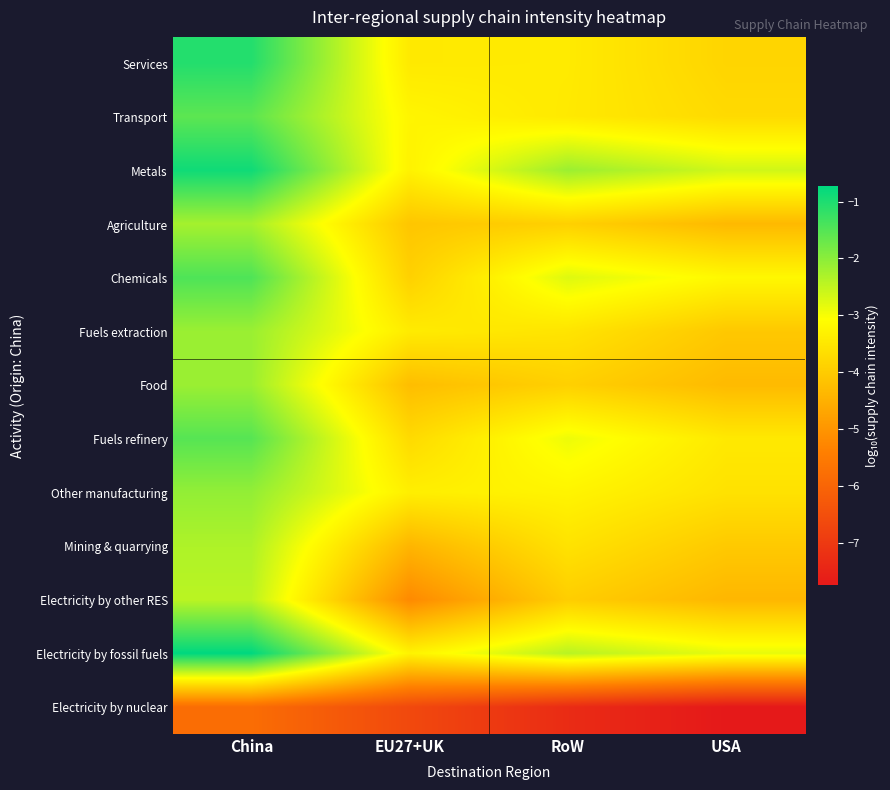

How many series are shown in this chart?

13